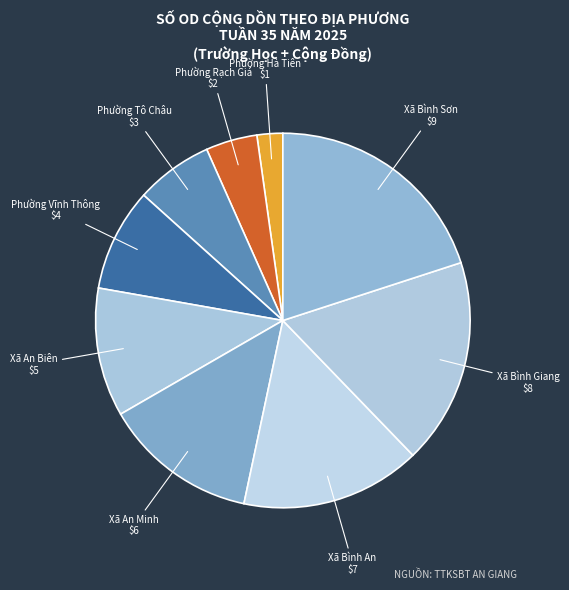

How many slices are in this pie chart?

9